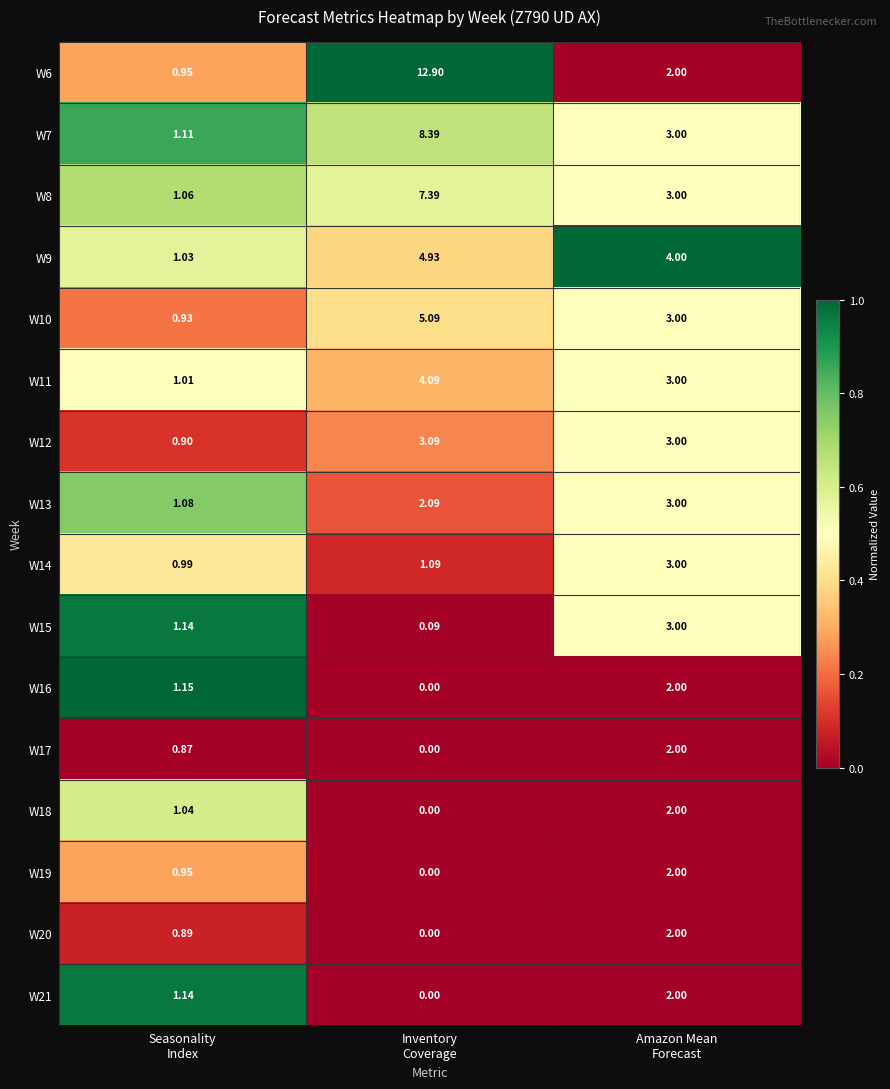

Which series changed the most between Seasonality
Index and Inventory
Coverage?

W6